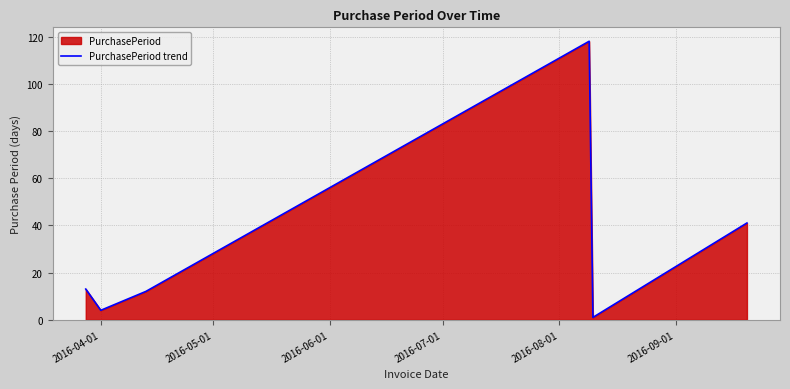

Reading left to right, extract all data points from this chart.

13	4	12	118	1	41